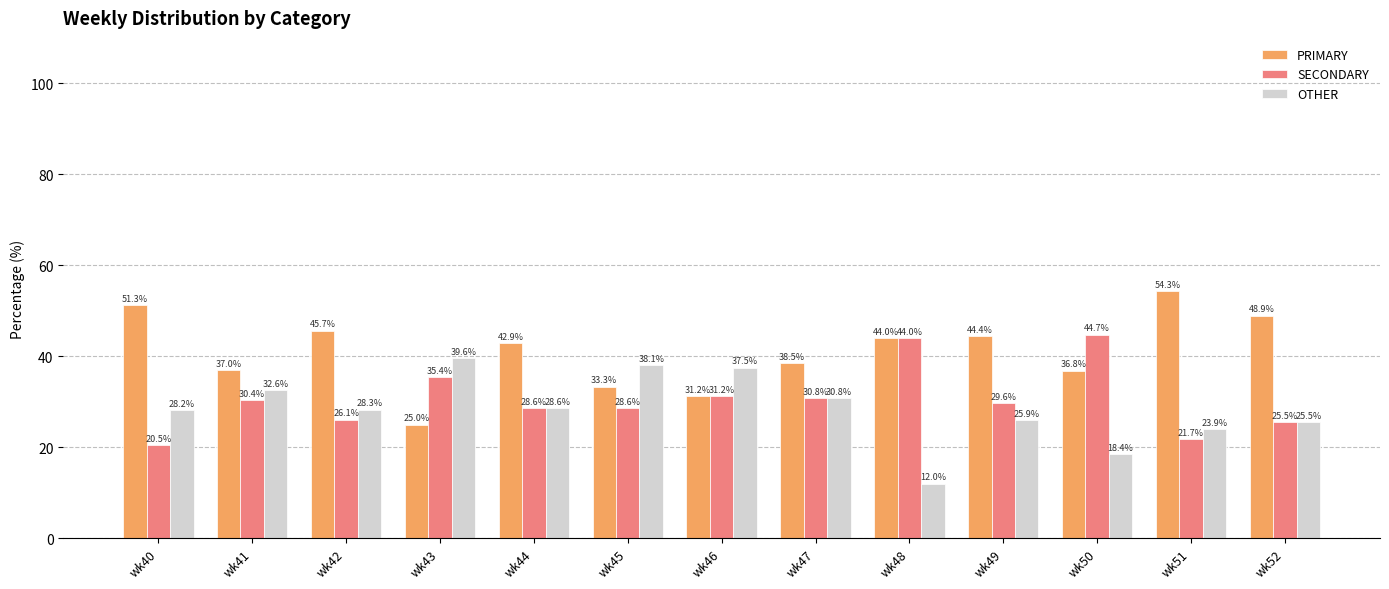

What is the difference between the second highest and second lowest values in the PRIMARY series?

20.0